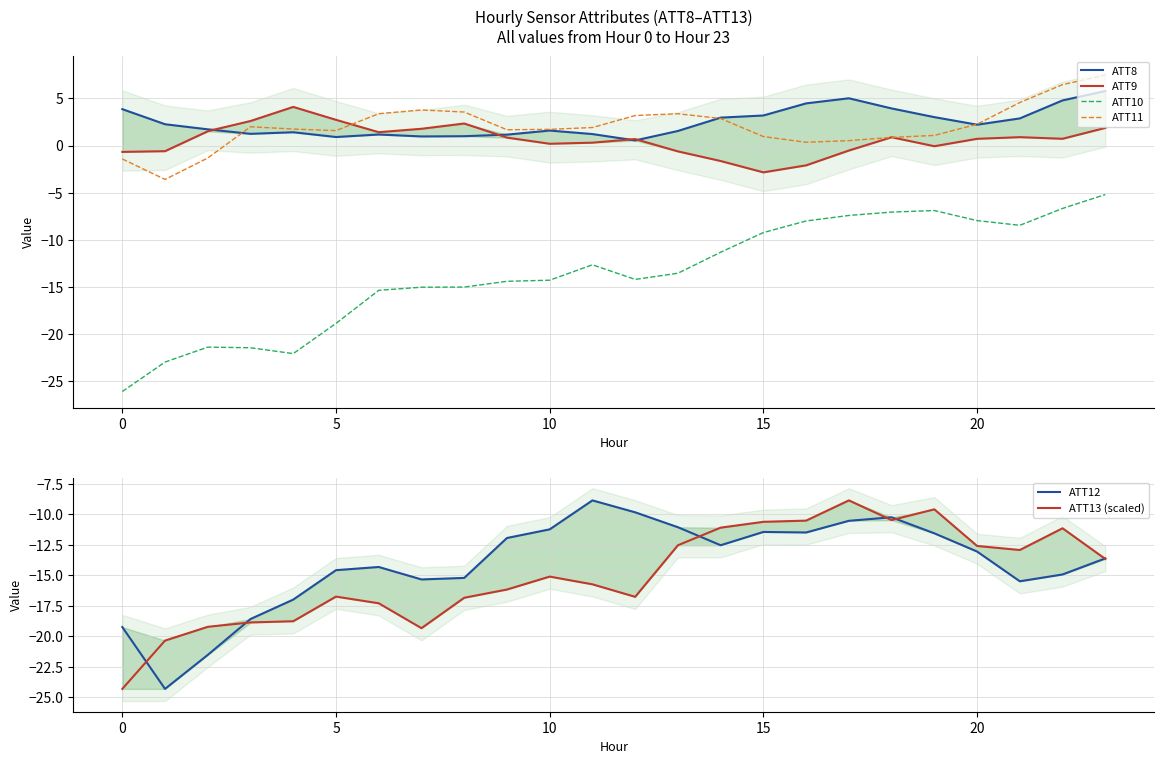

What is the smallest value displayed?

-26.1